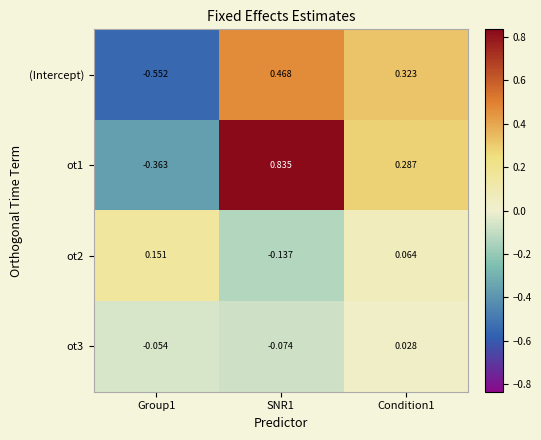

Rank the series by their maximum value, from lowest to highest.

ot3, ot2, (Intercept), ot1